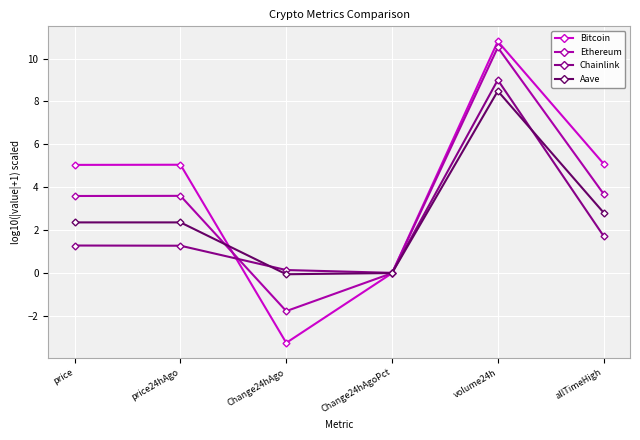

After their last crossing, which series has the higher values: Aave or Chainlink?

Aave